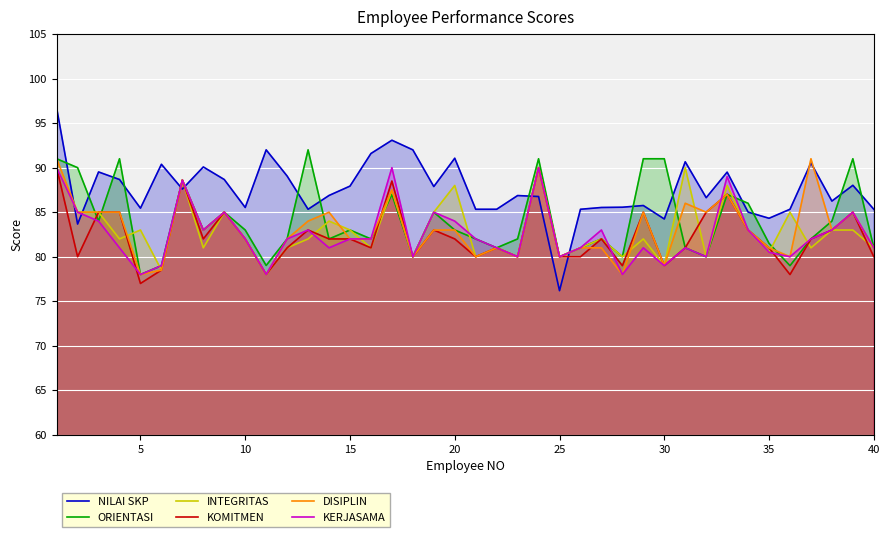

What is the lowest value of the ORIENTASI series?

78.0